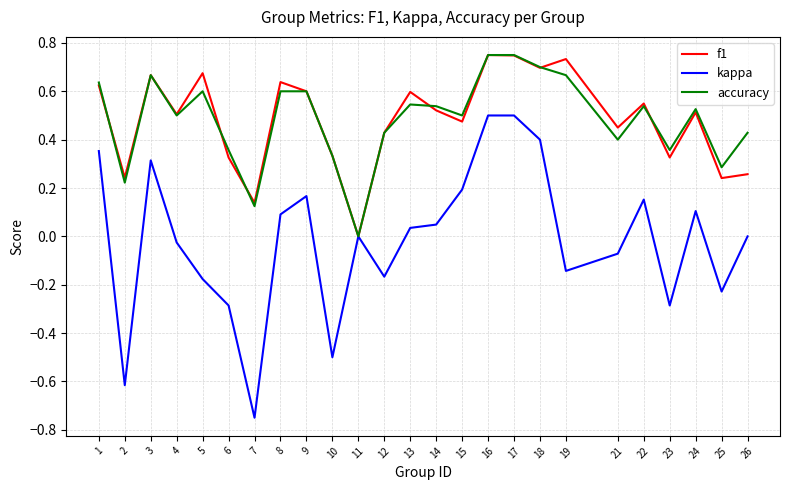

Which series has the largest range (max minus min)?

kappa